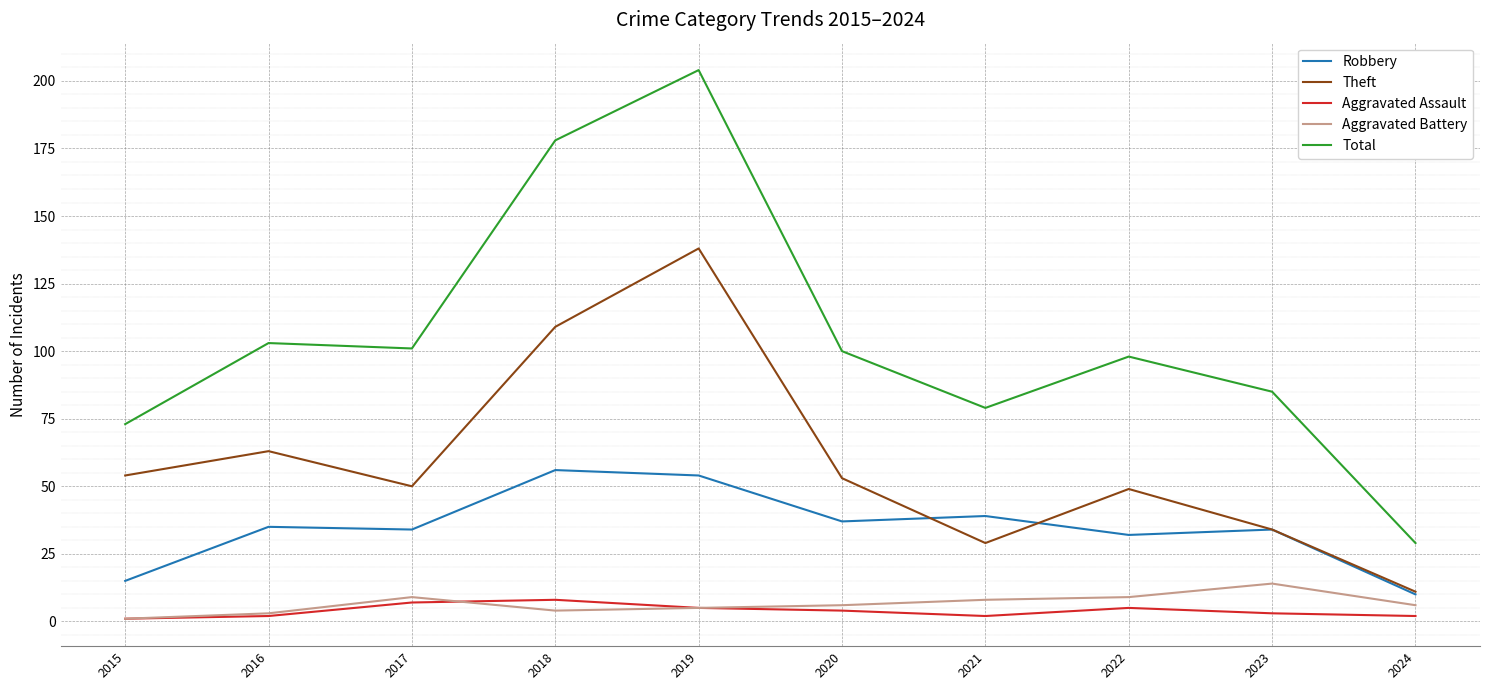

At which category is the sum across all series the highest?

2019